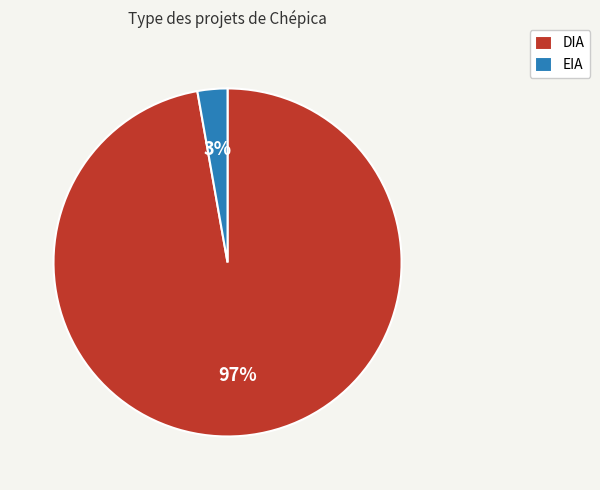

Which slice is the smallest?

EIA